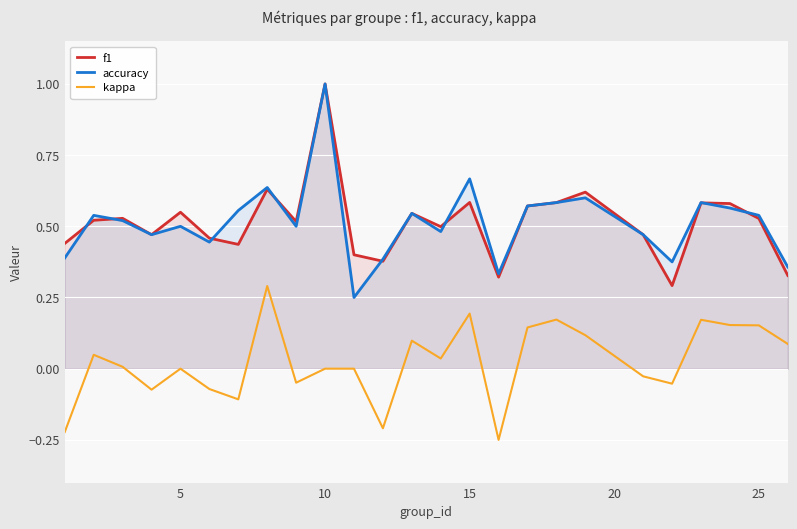

True or false: f1 and kappa intersect in this chart.

False